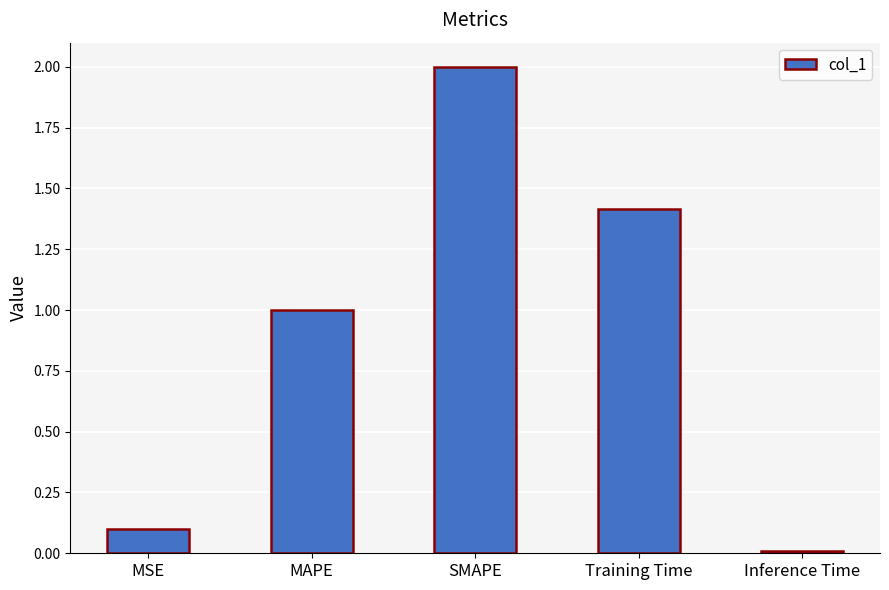

What is the sum of all values?

4.5